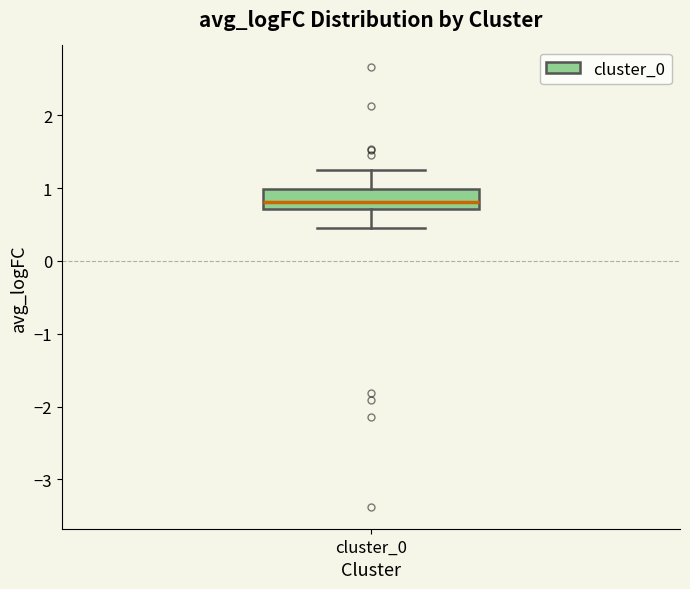

Read this box plot against the y-axis: the position of the median line, the range covered by the box, and the ends of both whiskers. The values are not printed on the chart, so give them approximately, as read against the axis.

median 0.8, box 0.7 to 1.0, whiskers 0.5 to 1.3